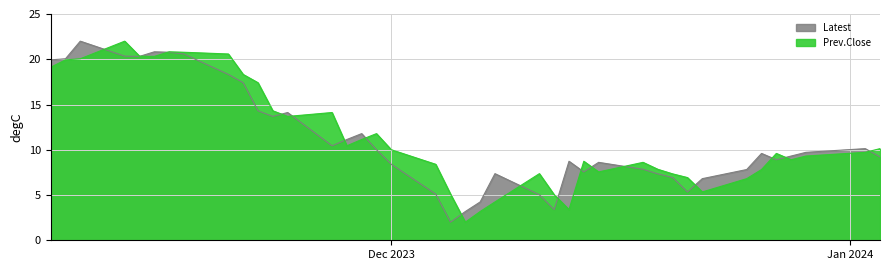

True or false: Latest has more than 1 interior local peaks.

True